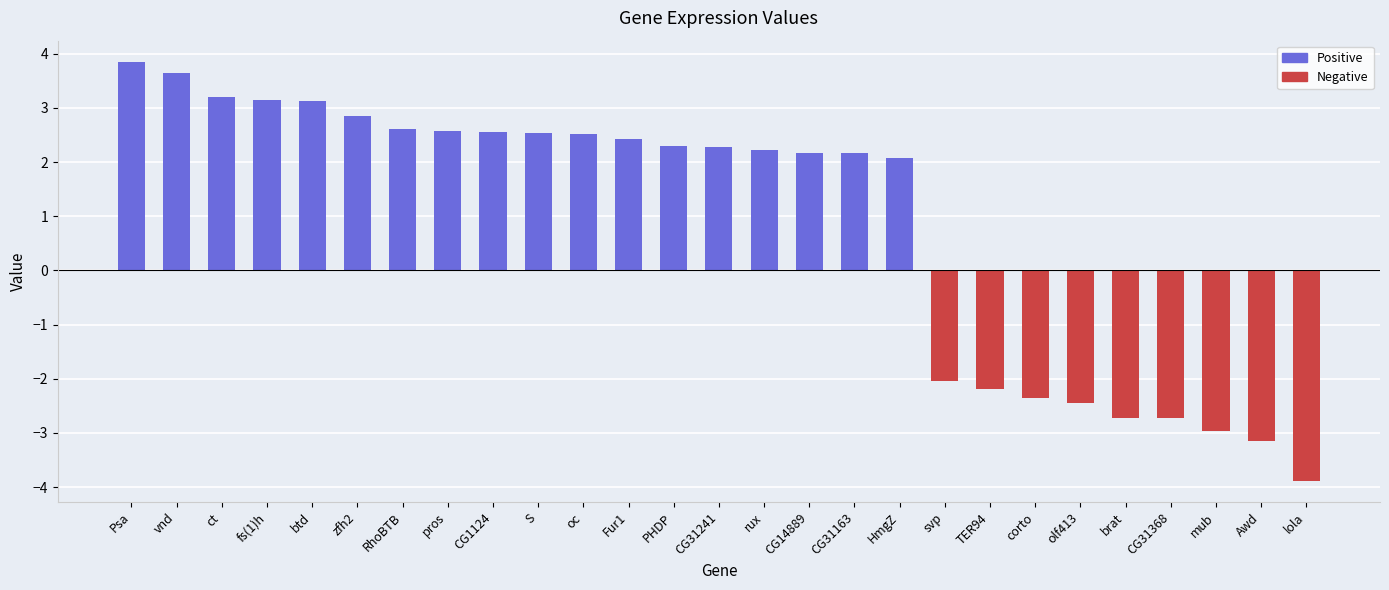

What is the label of the 10th bar from the left?

S